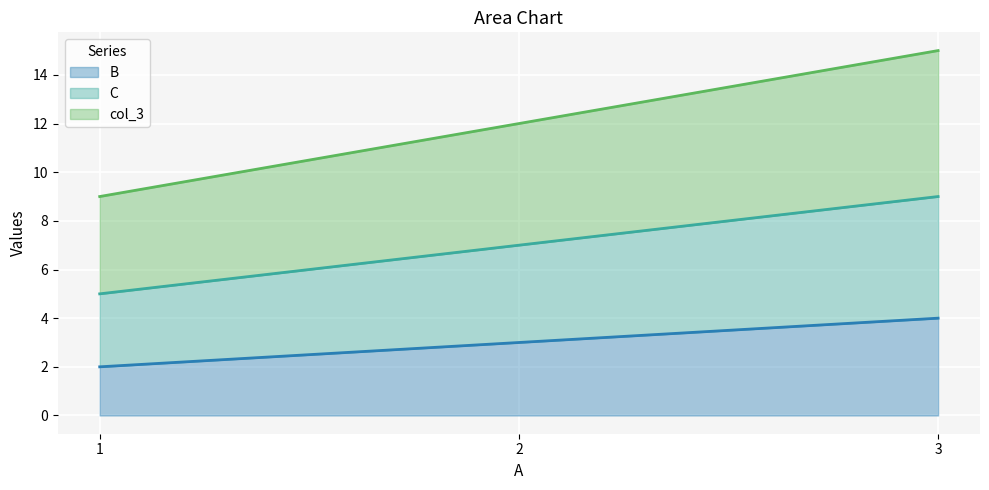

The col_3 series shows 12 at 2. True or false?

True